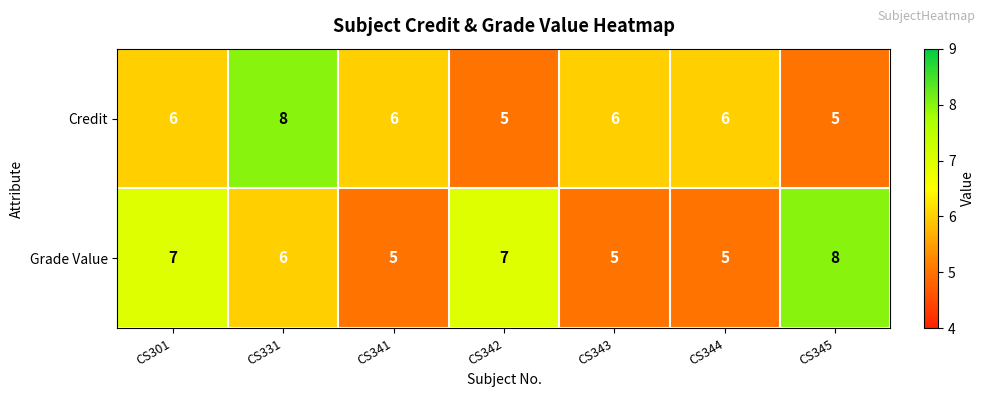

Rank the series at CS343 from highest to lowest value.

Credit, Grade Value